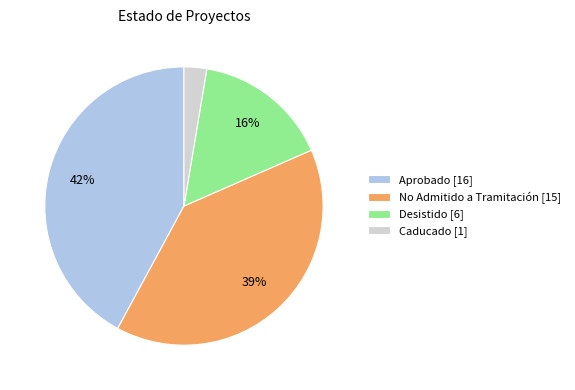

Rank the categories by value from lowest to highest.

Caducado, Desistido, No Admitido a Tramitación, Aprobado